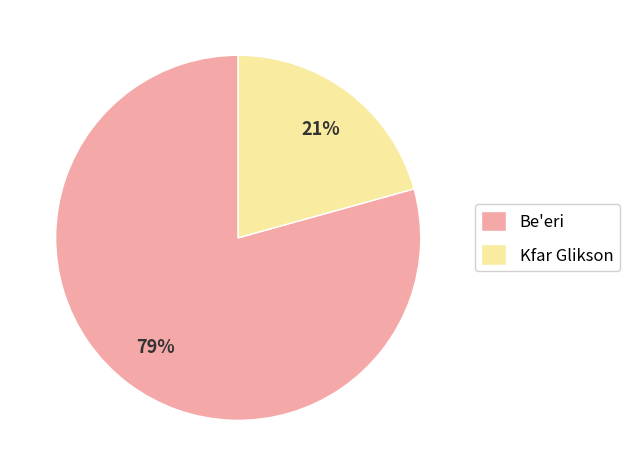

Which category accounts for the majority?

Be'eri